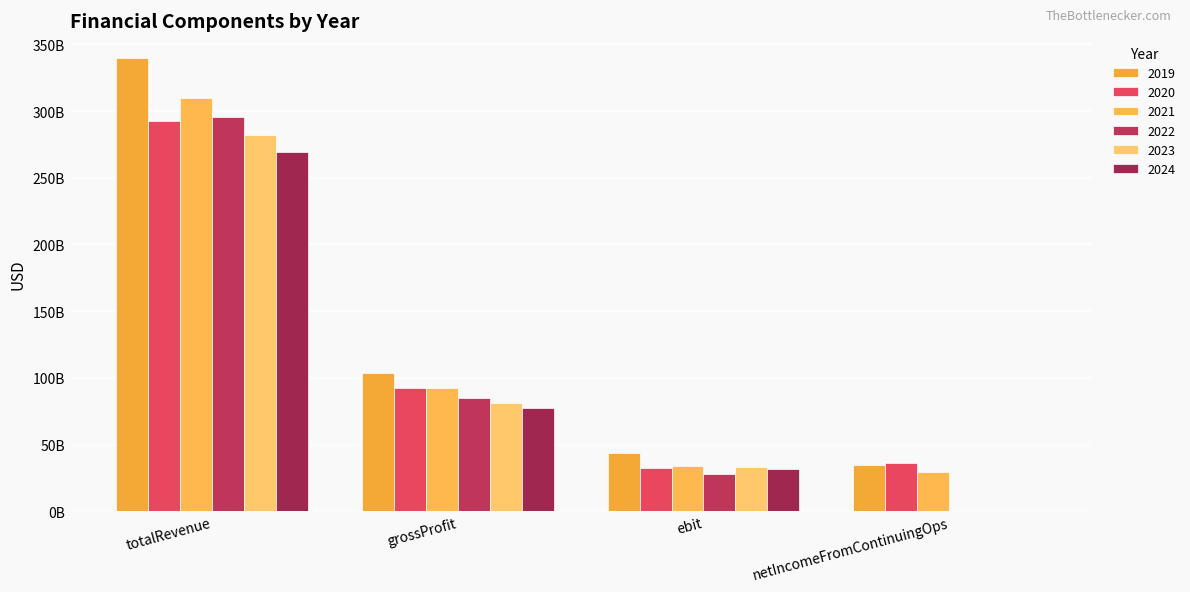

Are the bars grouped side by side (vs. stacked)?

Yes